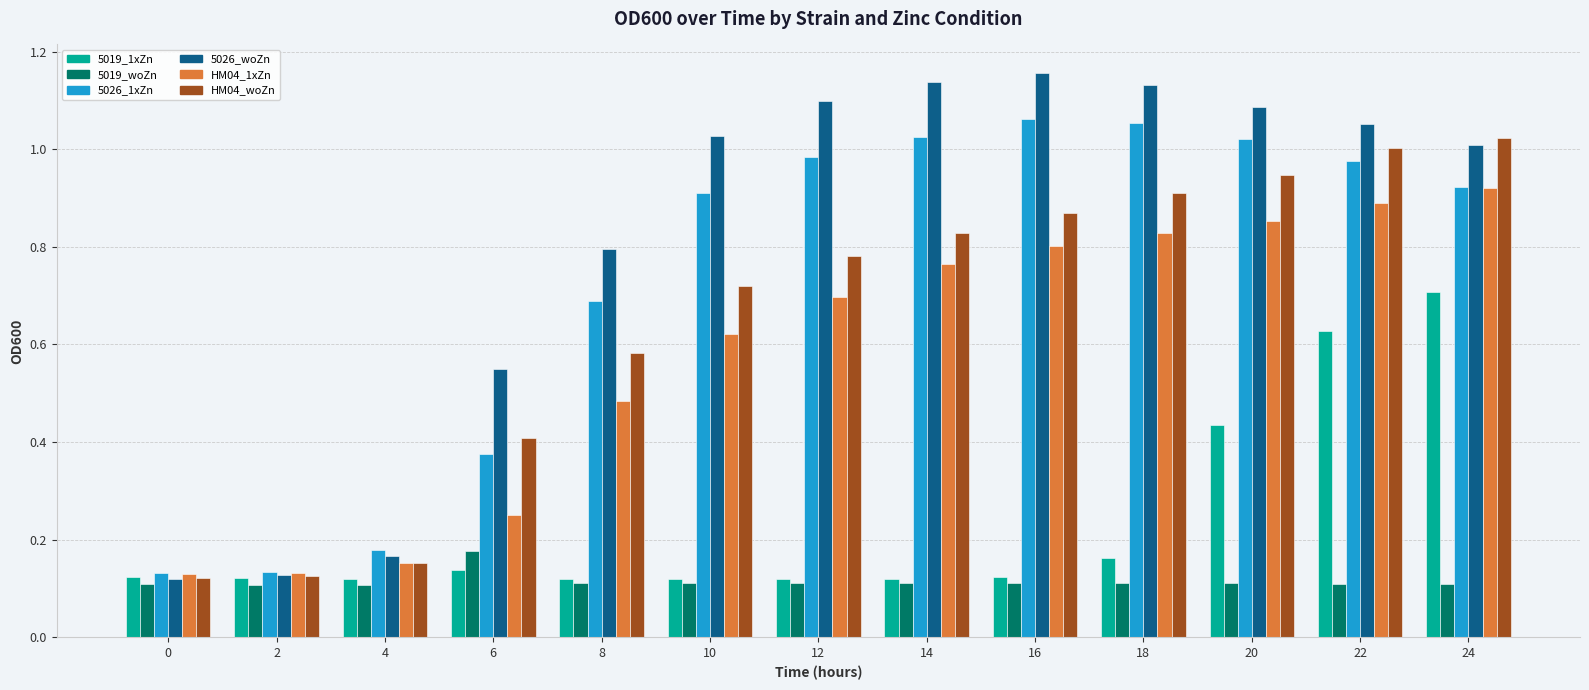

At how many categories does at least one series exceed 0?

13